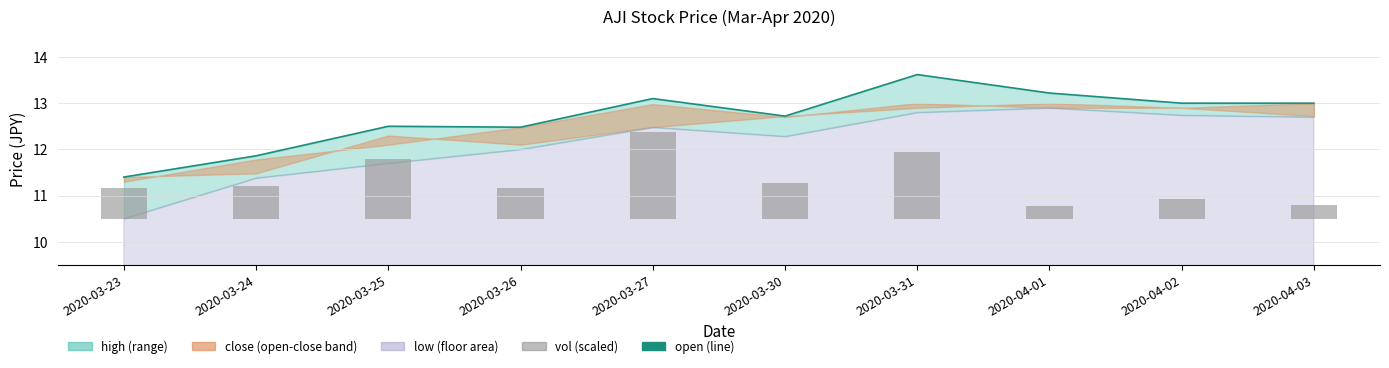

Is the value of vol at 2020-03-30 greater than the value of open at 2020-03-25?

No